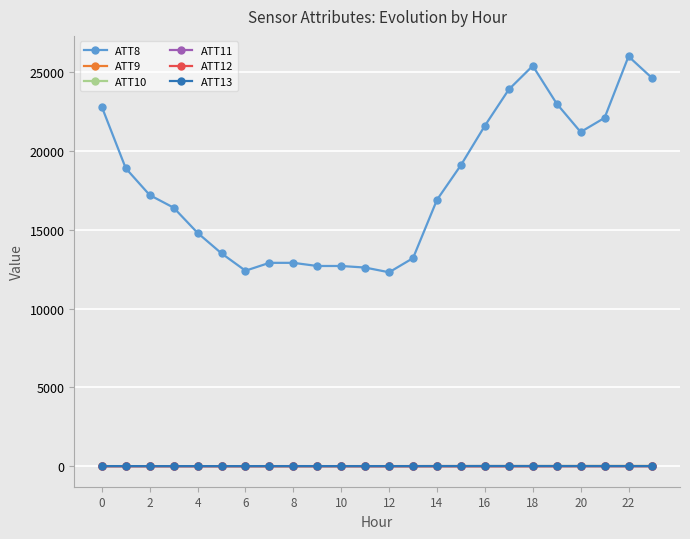

How many categories are shown in the chart?

24